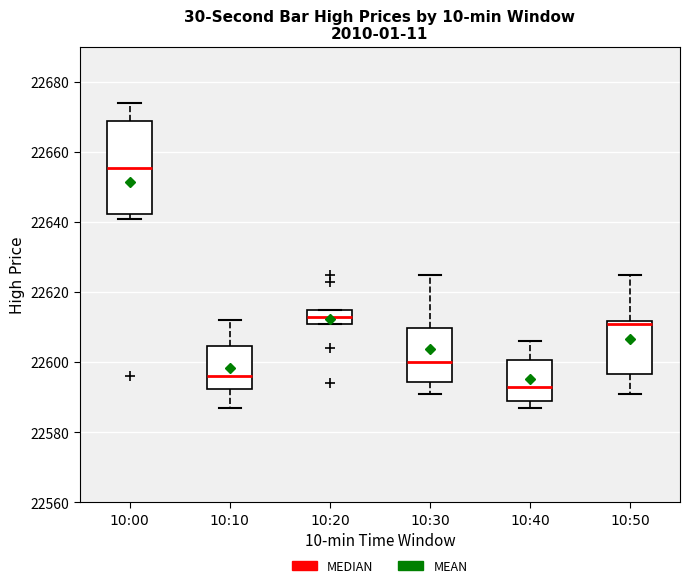

Reading left to right, transcribe this box plot: for each box, give where its median line is, the range the box spans, and where its two whiskers end, as read against the y-axis. The values are not printed on the chart, so give them approximately, as read against the axis.

10:00: median 22656, box 22642 to 22668, whiskers 22642 (just below the box's lower edge) to 22674
10:10: median 22596, box 22592 to 22604, whiskers 22588 to 22612
10:20: median 22614, box 22612 to 22616, whiskers 22612 to 22616
10:30: median 22600, box 22594 to 22610, whiskers 22592 to 22626
10:40: median 22594, box 22590 to 22600, whiskers 22588 to 22606
10:50: median 22612 (just below the box's upper edge), box 22596 to 22612, whiskers 22592 to 22626